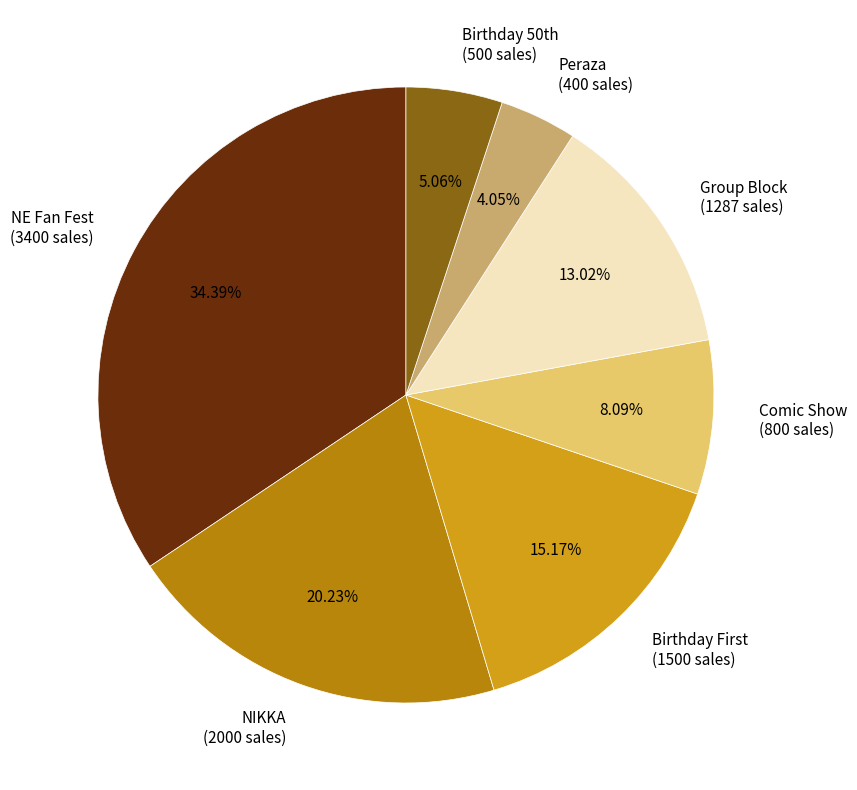

Between Comic Show (800 sales) and NE Fan Fest (3400 sales), which is larger?

NE Fan Fest (3400 sales)